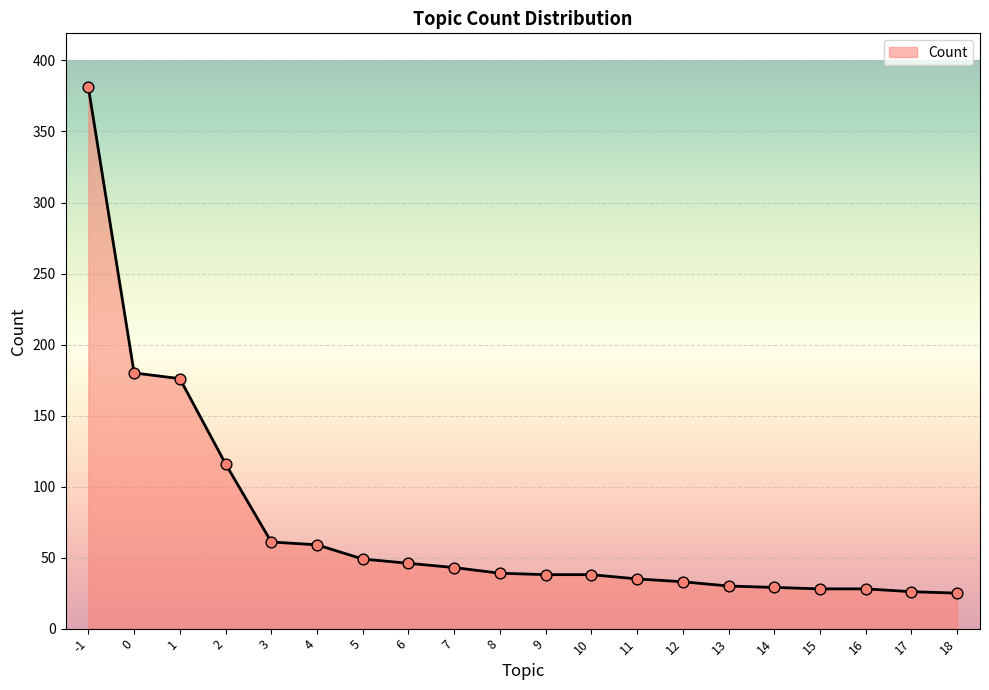

Between 1 and 7, which is larger?

1